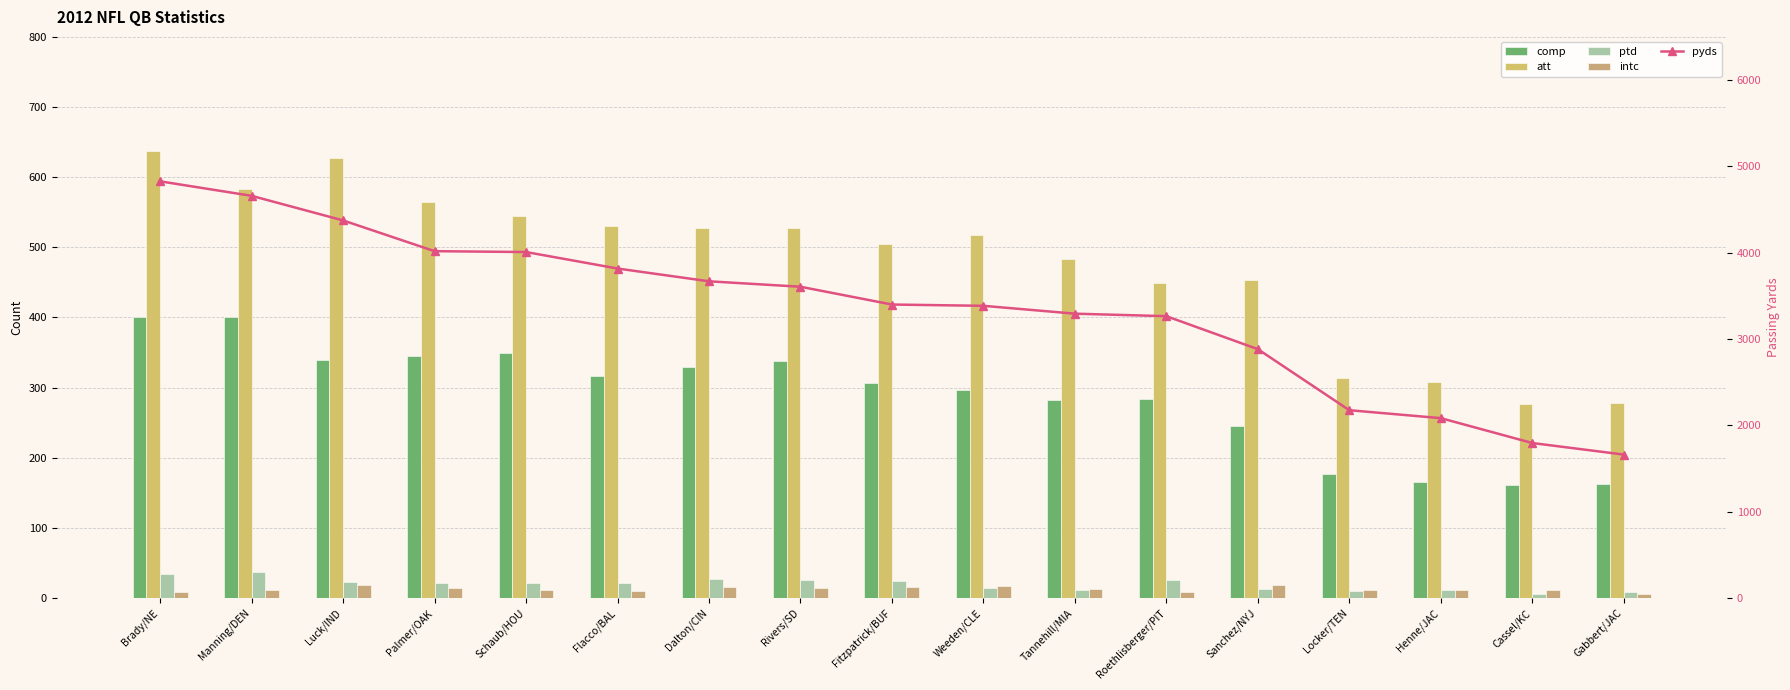

Reading right to left, list all the values displayed in this chart.

comp: Gabbert/JAC=162	Cassel/KC=161	Henne/JAC=166	Locker/TEN=177	Sanchez/NYJ=246	Roethlisberger/PIT=284	Tannehill/MIA=282	Weeden/CLE=297	Fitzpatrick/BUF=306	Rivers/SD=338	Dalton/CIN=329	Flacco/BAL=317	Schaub/HOU=350	Palmer/OAK=345	Luck/IND=339	Manning/DEN=400	Brady/NE=401
att: Gabbert/JAC=278	Cassel/KC=277	Henne/JAC=308	Locker/TEN=314	Sanchez/NYJ=453	Roethlisberger/PIT=449	Tannehill/MIA=484	Weeden/CLE=517	Fitzpatrick/BUF=505	Rivers/SD=527	Dalton/CIN=528	Flacco/BAL=531	Schaub/HOU=544	Palmer/OAK=565	Luck/IND=627	Manning/DEN=583	Brady/NE=637
ptd: Gabbert/JAC=9	Cassel/KC=6	Henne/JAC=11	Locker/TEN=10	Sanchez/NYJ=13	Roethlisberger/PIT=26	Tannehill/MIA=12	Weeden/CLE=14	Fitzpatrick/BUF=24	Rivers/SD=26	Dalton/CIN=27	Flacco/BAL=22	Schaub/HOU=22	Palmer/OAK=22	Luck/IND=23	Manning/DEN=37	Brady/NE=34
intc: Gabbert/JAC=6	Cassel/KC=12	Henne/JAC=11	Locker/TEN=11	Sanchez/NYJ=18	Roethlisberger/PIT=8	Tannehill/MIA=13	Weeden/CLE=17	Fitzpatrick/BUF=16	Rivers/SD=15	Dalton/CIN=16	Flacco/BAL=10	Schaub/HOU=12	Palmer/OAK=14	Luck/IND=18	Manning/DEN=11	Brady/NE=8
pyds: Gabbert/JAC=1662	Cassel/KC=1796	Henne/JAC=2084	Locker/TEN=2176	Sanchez/NYJ=2883	Roethlisberger/PIT=3265	Tannehill/MIA=3294	Weeden/CLE=3385	Fitzpatrick/BUF=3400	Rivers/SD=3606	Dalton/CIN=3669	Flacco/BAL=3817	Schaub/HOU=4008	Palmer/OAK=4018	Luck/IND=4374	Manning/DEN=4659	Brady/NE=4827